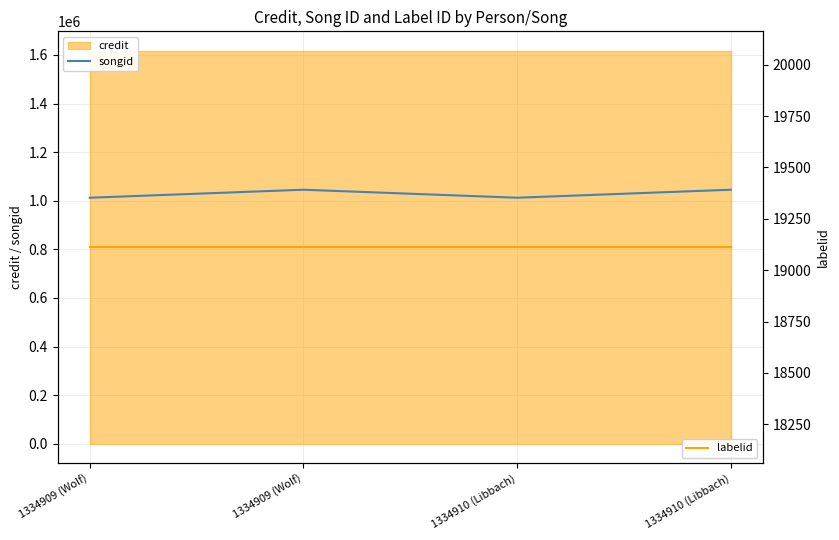

True or false: songid and labelid cross at least once.

False